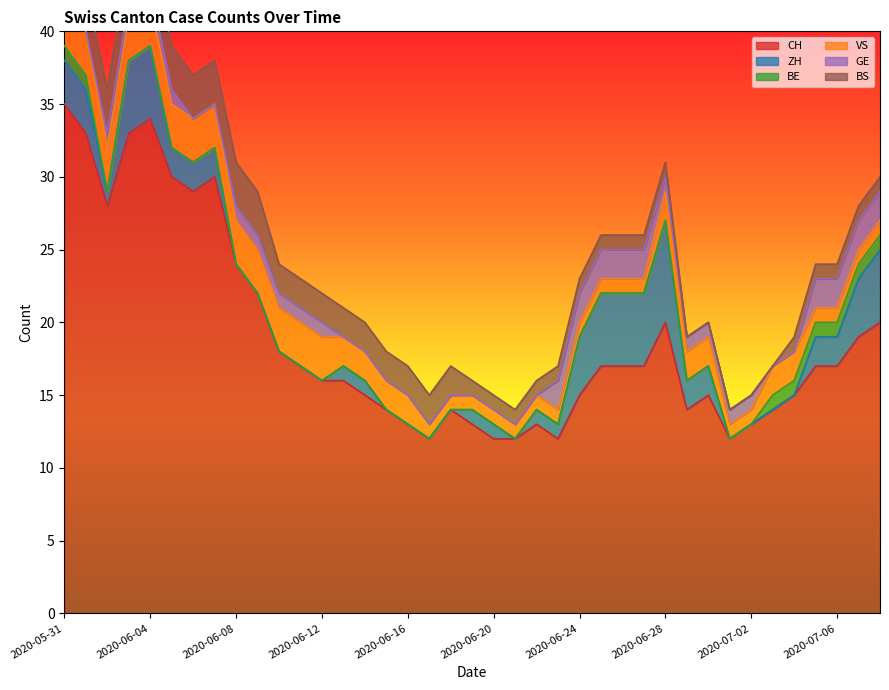

Is it true that VS equals 2 at 2020-06-29?

True